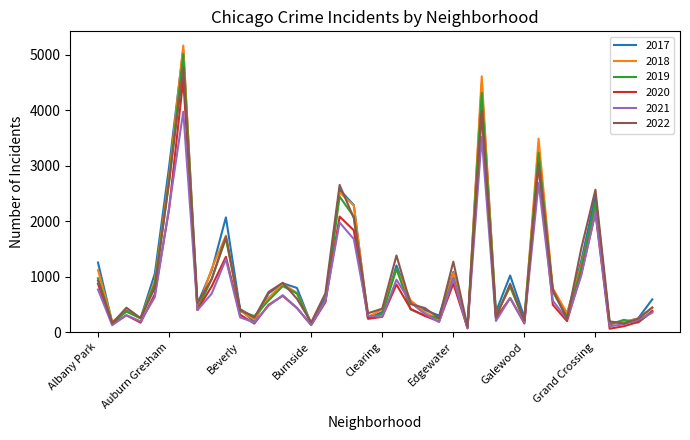

What is the greatest value displayed?

5163